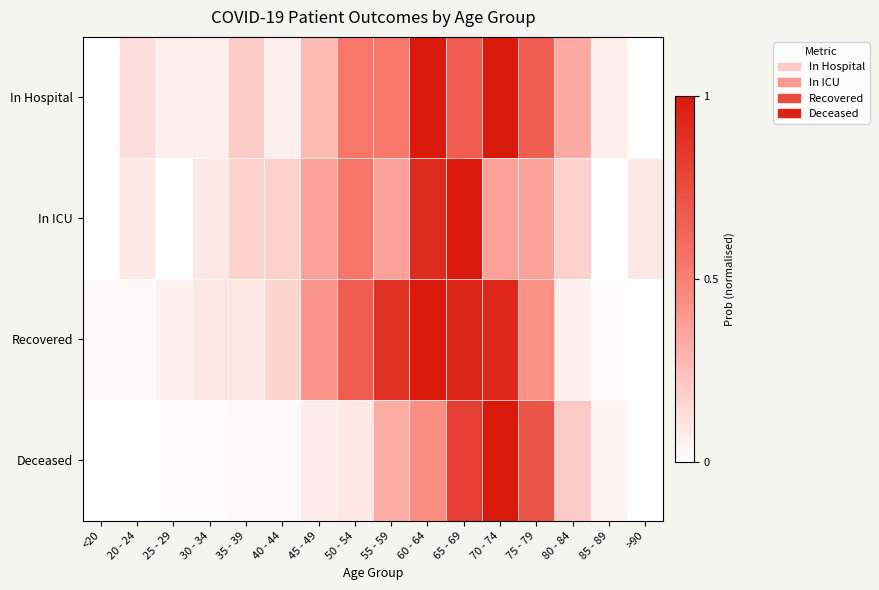

How many categories are shown in the chart?

16